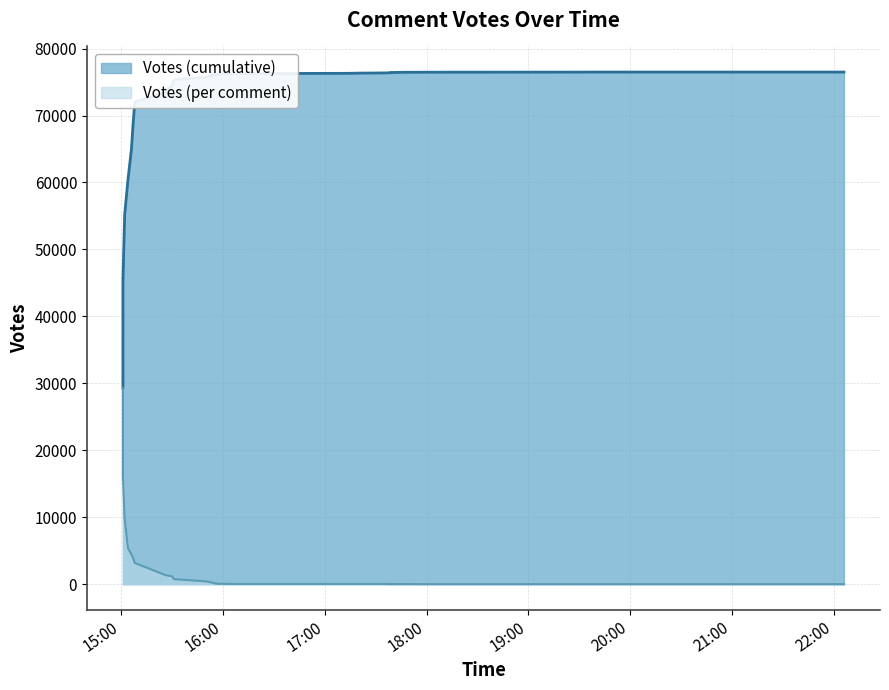

Is it true that the value at 2019-09-11 15:58 is 20?

False